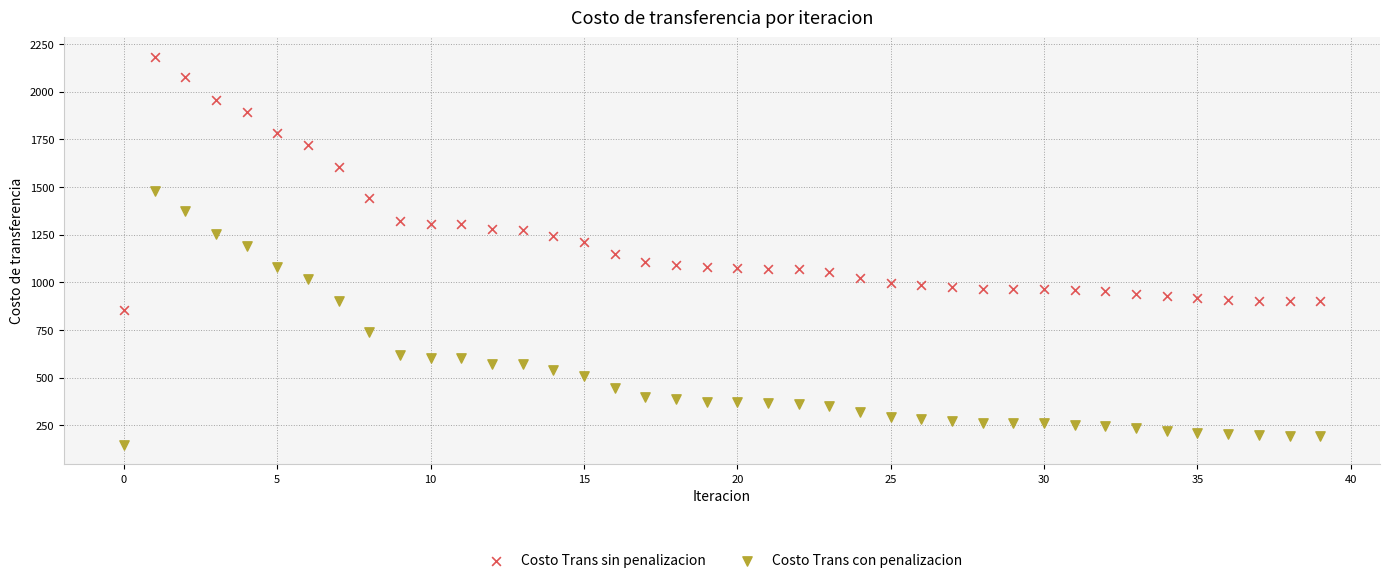

In the Costo Trans con penalizacion series, what Y value is closest to 814?

740.0